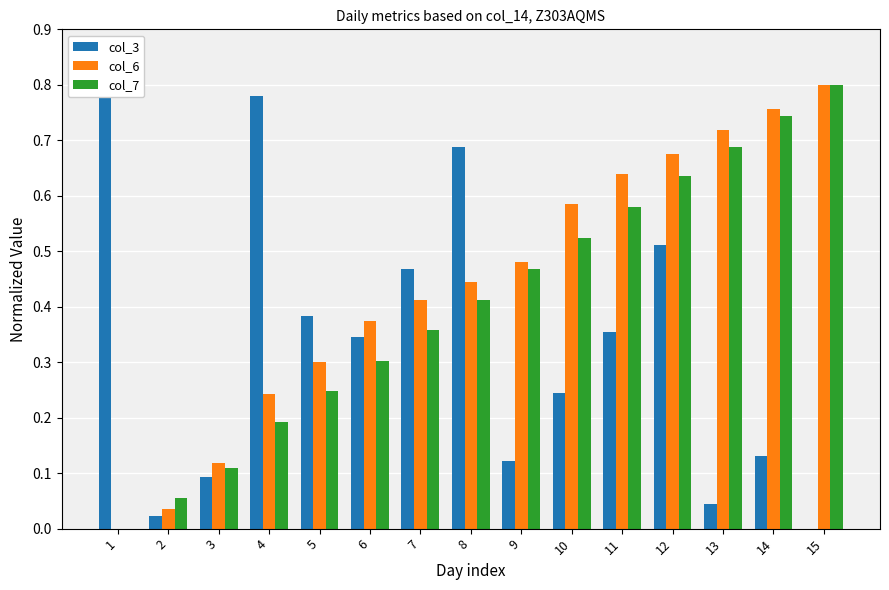

What are all the series names shown in the legend?

col_3, col_6, col_7